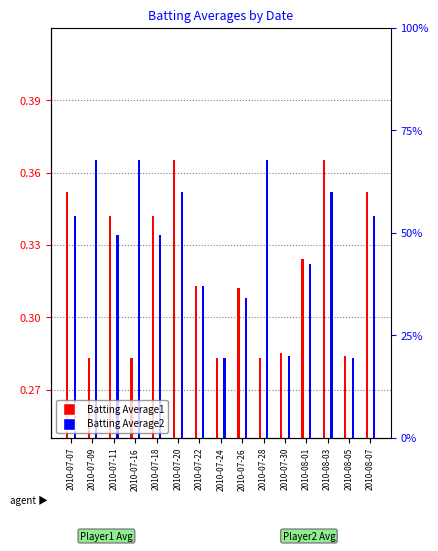

Does the chart contain any negative values?

No